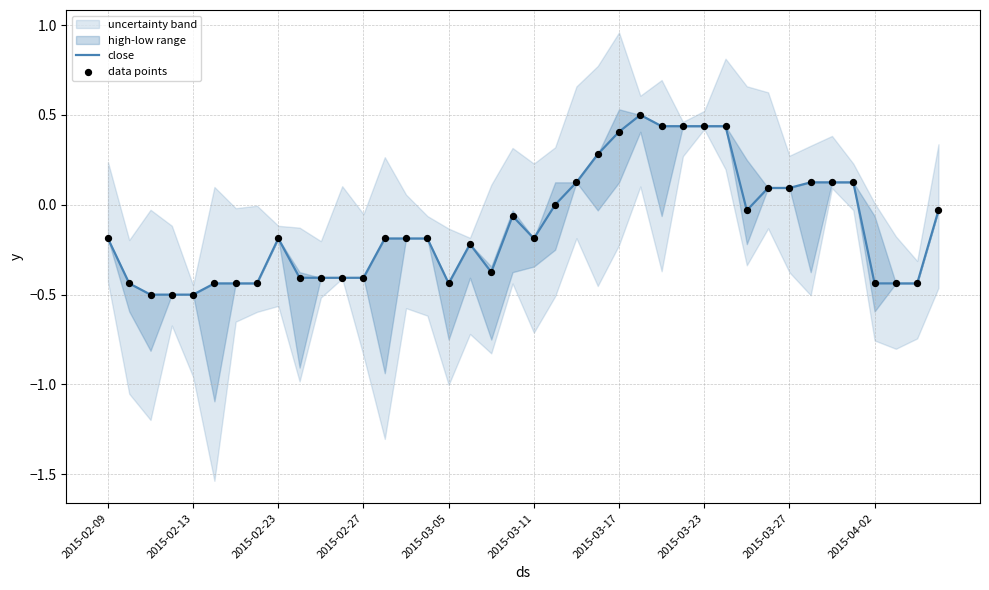

Is the value of data points at 27 greater than the value of close at 31?

Yes